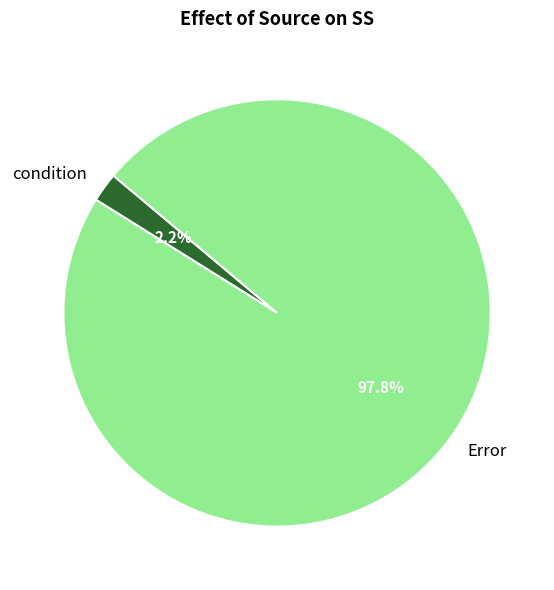

How much of the chart is everything except condition?

97.8%